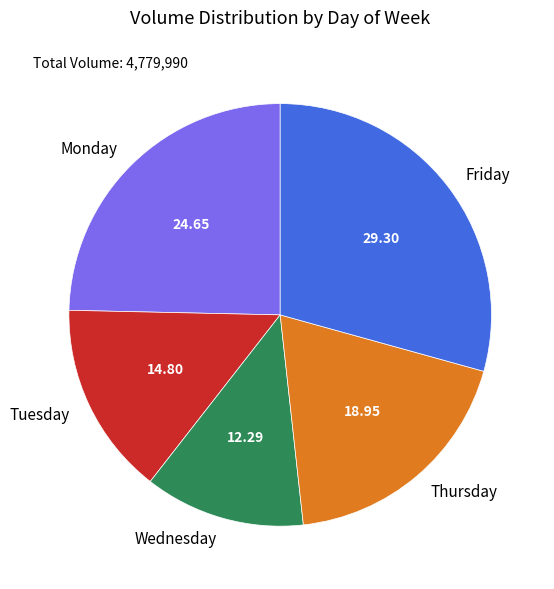

Rank the categories by value from highest to lowest.

Friday, Monday, Thursday, Tuesday, Wednesday